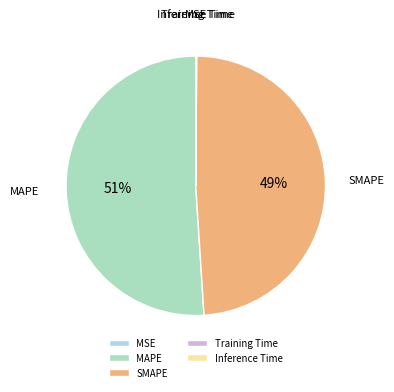

Which slice is the largest?

MAPE